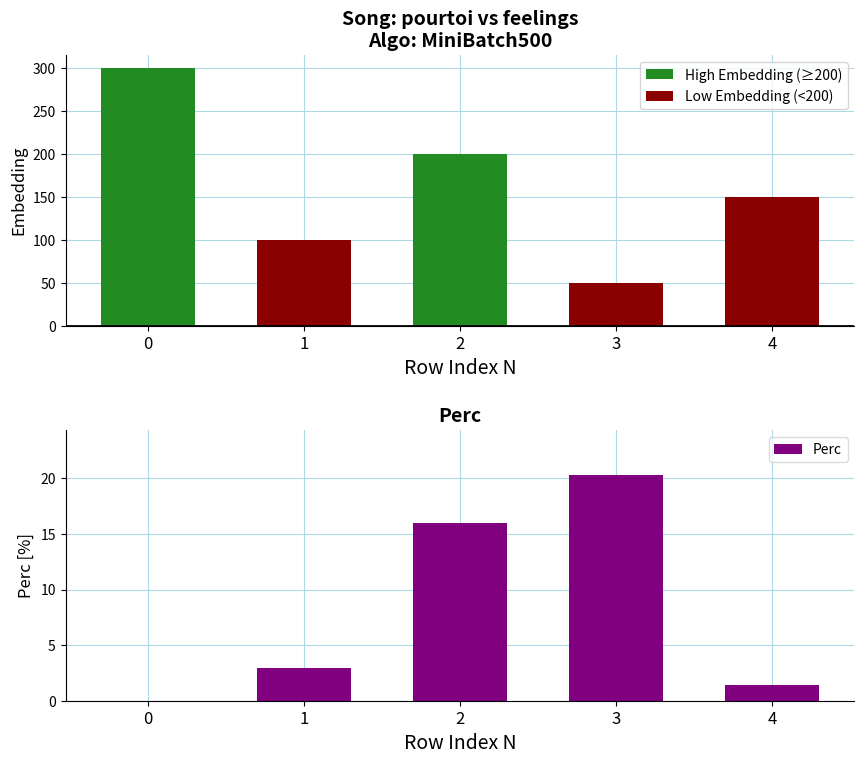

What is the difference between the second highest and minimum values in the Perc series?

15.9